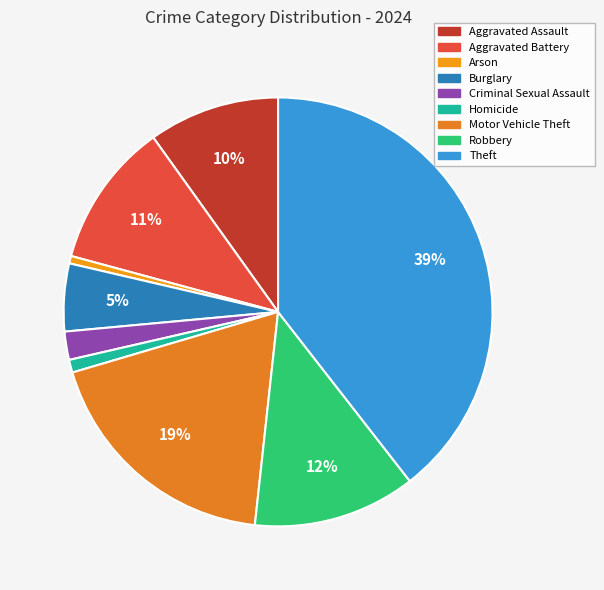

Is there any slice that represents more than half of the pie?

No